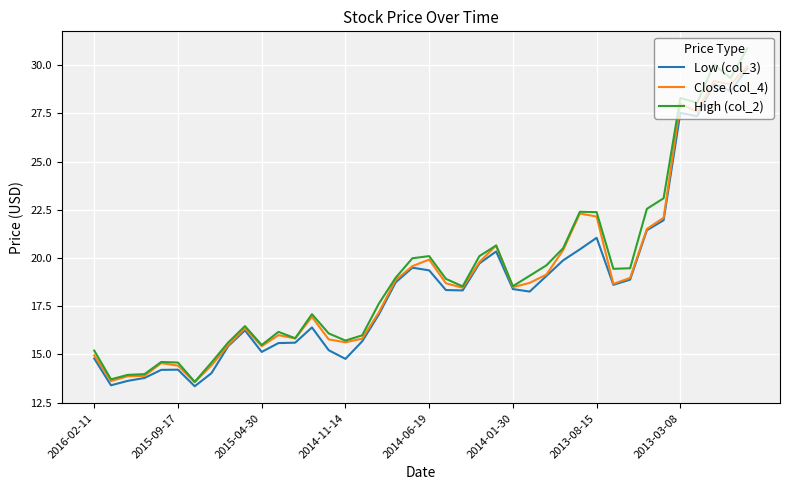

Which series has the widest spread of values?

High (col_2)